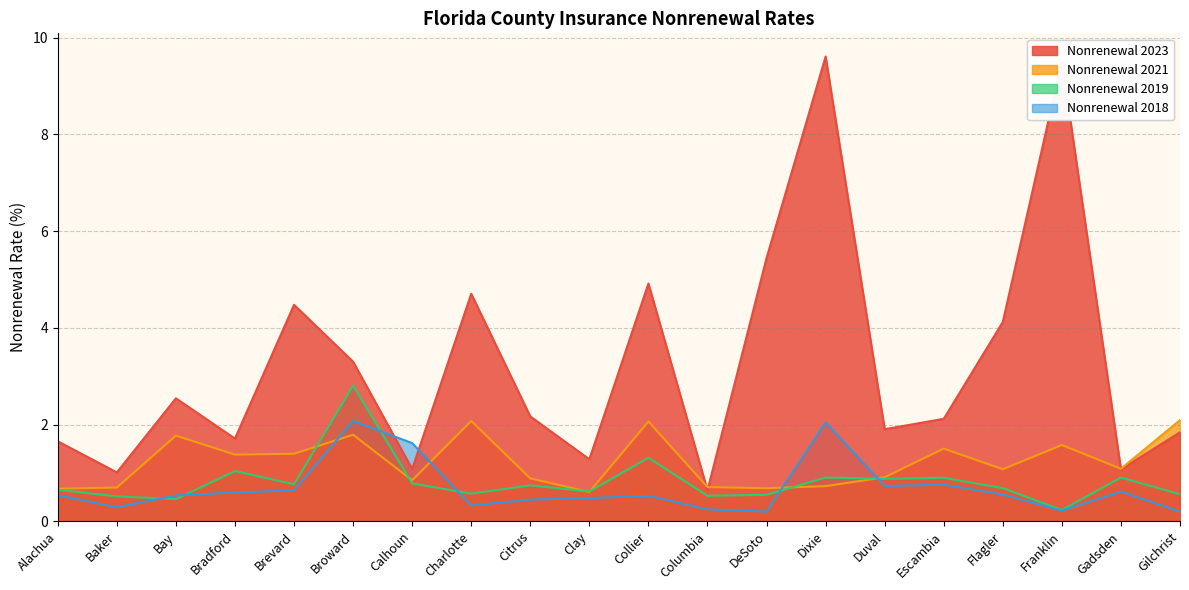

What is the sum of the nonrenewal_2021 values at Duval and Bay?

2.7